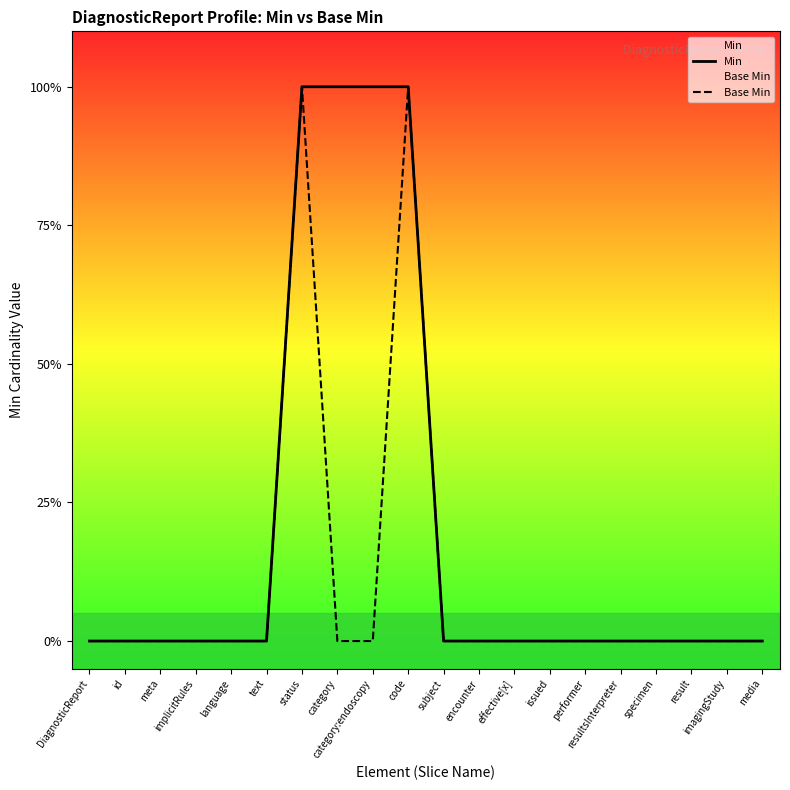

How many values in the Base Min series exceed 0?

2